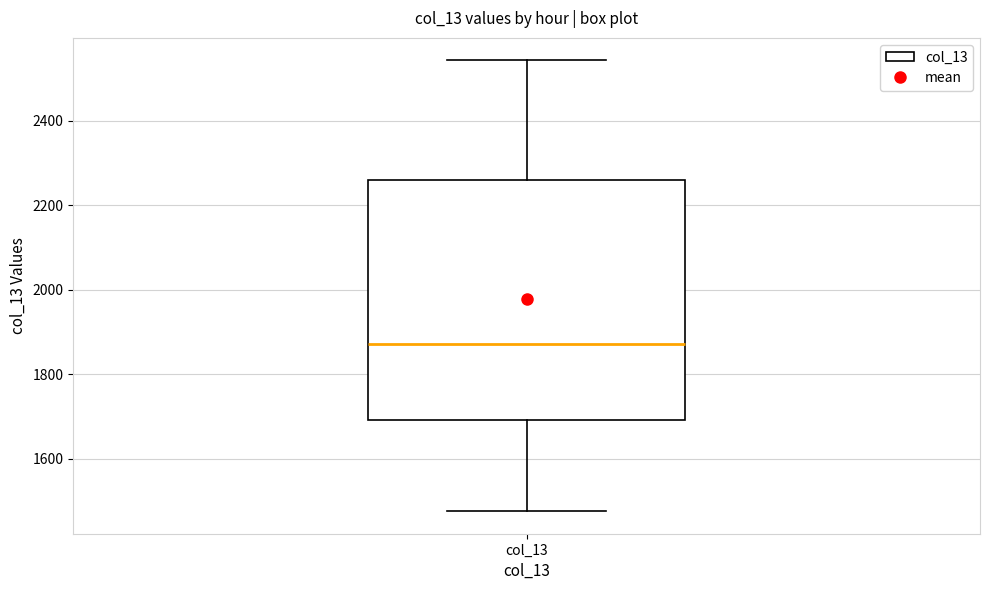

Where does the upper whisker of the box for col_13 end on the y-axis? The values are not printed on the chart, so give them approximately, as read against the axis.

2540